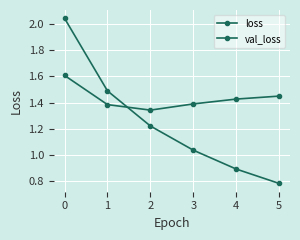

True or false: loss has a value of 0.9 at 4.

True